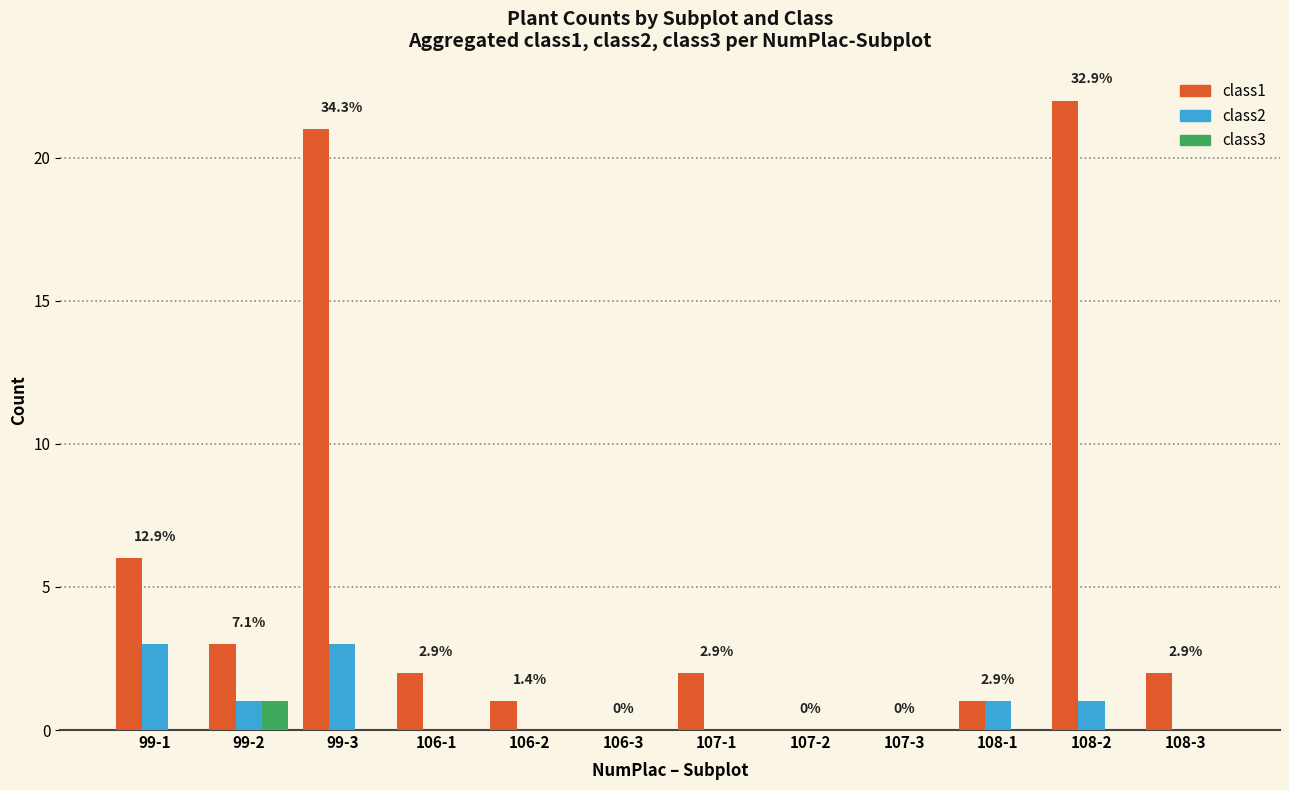

What is the greatest value displayed?

22